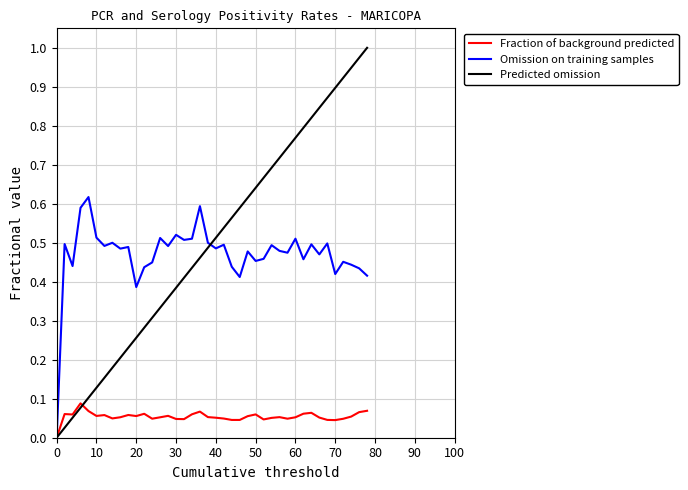

What are all the series names shown in the legend?

Fraction of background predicted, Omission on training samples, Predicted omission